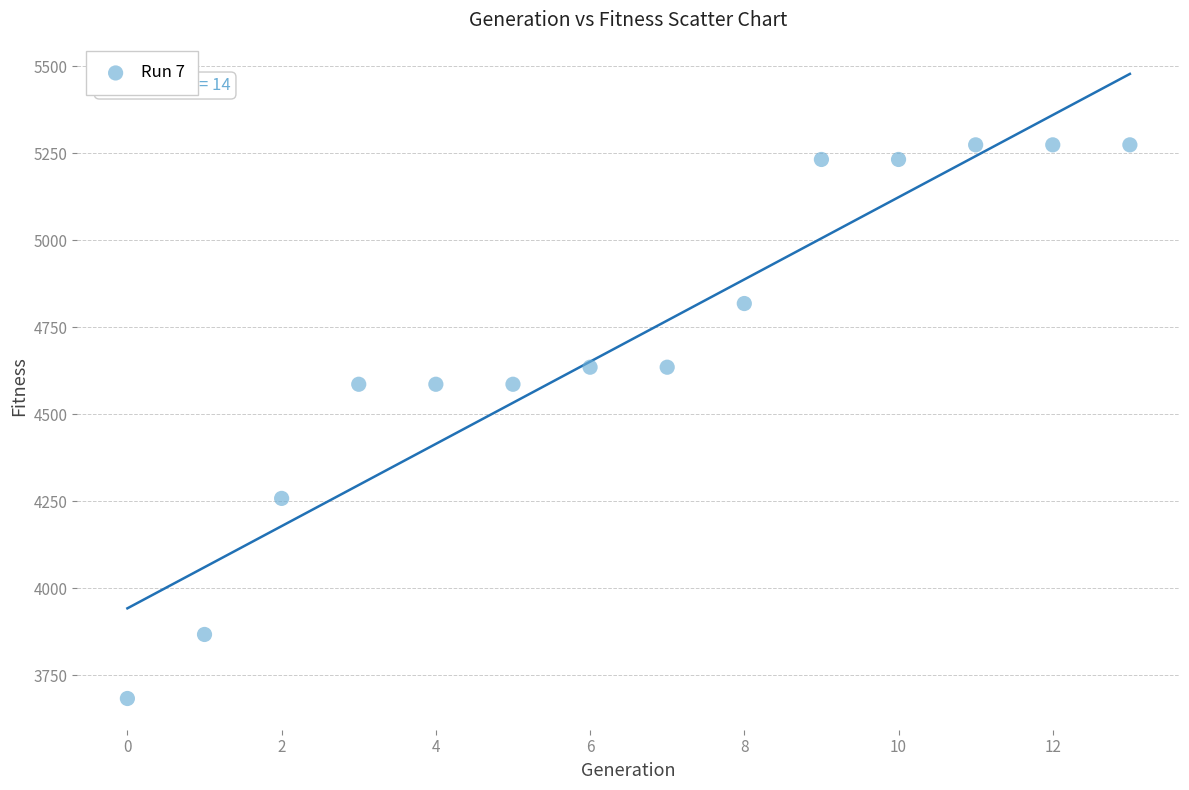

What is the range of Y values (max minus min)?

1591